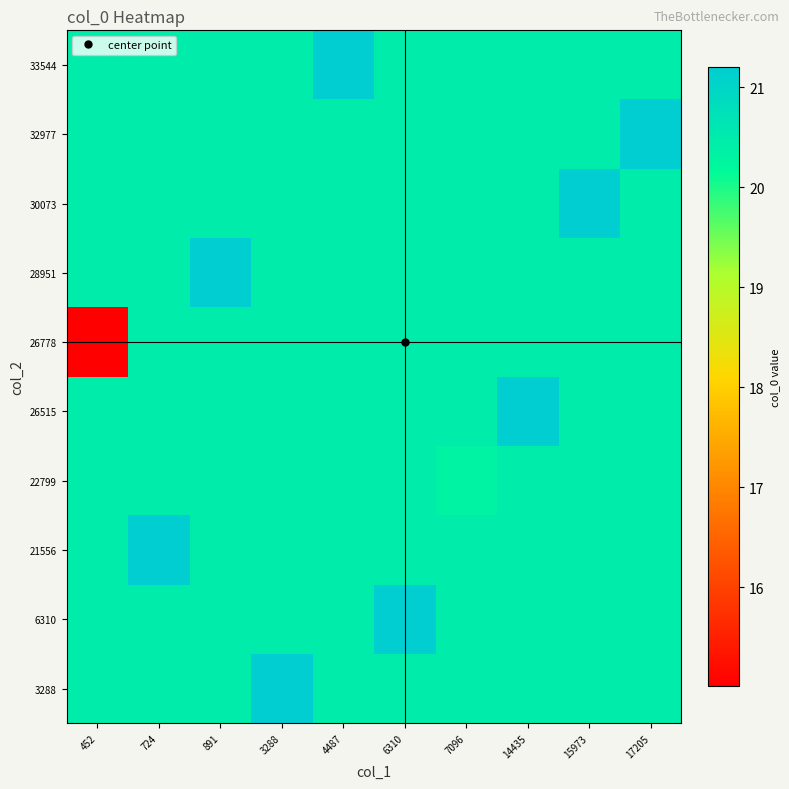

What is the greatest value displayed?

21.2